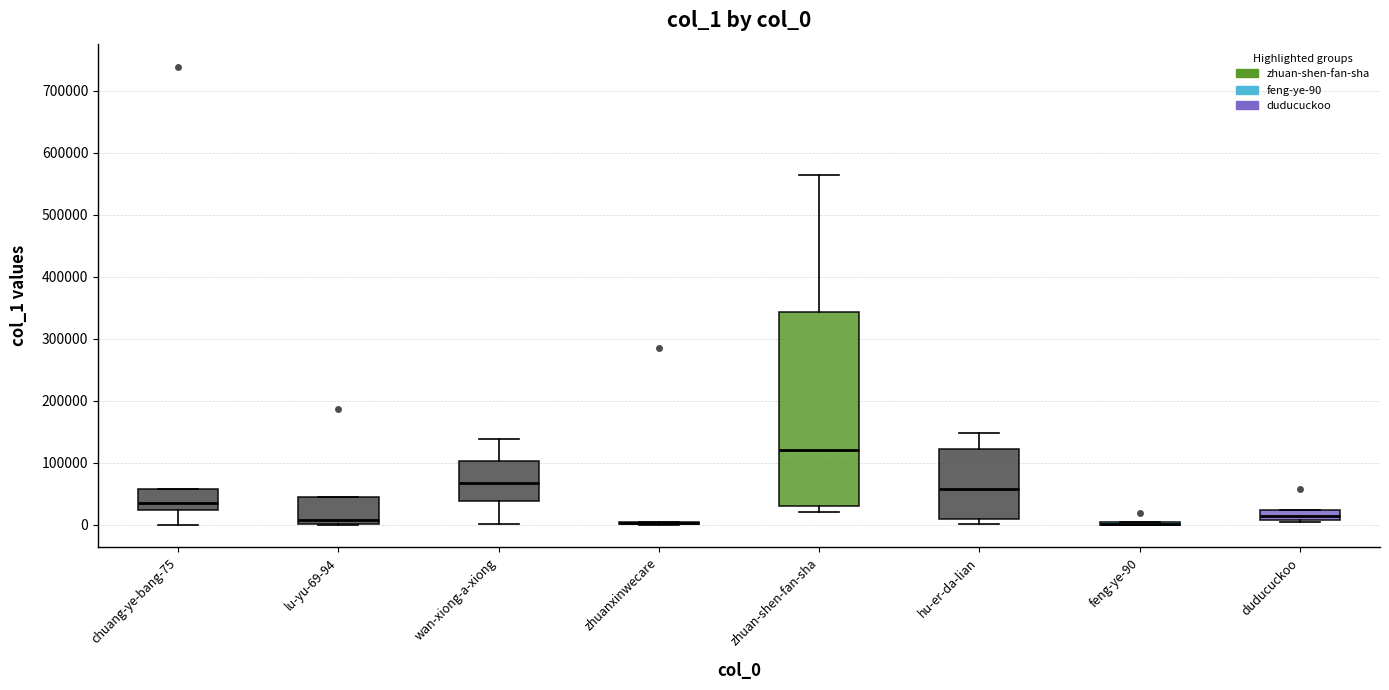

Reading left to right, transcribe this box plot: for each box, give where its median line is, the range the box spans, and where its two whiskers end, as read against the y-axis. The values are not printed on the chart, so give them approximately, as read against the axis.

chuang-ye-bang-75: median 40000, box 20000 to 60000, whiskers 0 to 60000
lu-yu-69-94: median 10000, box 0 to 40000, whiskers 0 to 40000
wan-xiong-a-xiong: median 70000, box 40000 to 100000, whiskers 0 to 140000
zhuanxinwecare: box collapsed to a line at 0, whiskers 0 to 0
zhuan-shen-fan-sha: median 120000, box 30000 to 340000, whiskers 20000 to 560000
hu-er-da-lian: median 60000, box 10000 to 120000, whiskers 0 to 150000
feng-ye-90: box collapsed to a line at 0, whiskers 0 to 0
duducuckoo: median 10000 (inside the box), box 10000 to 20000, whiskers 0 to 20000